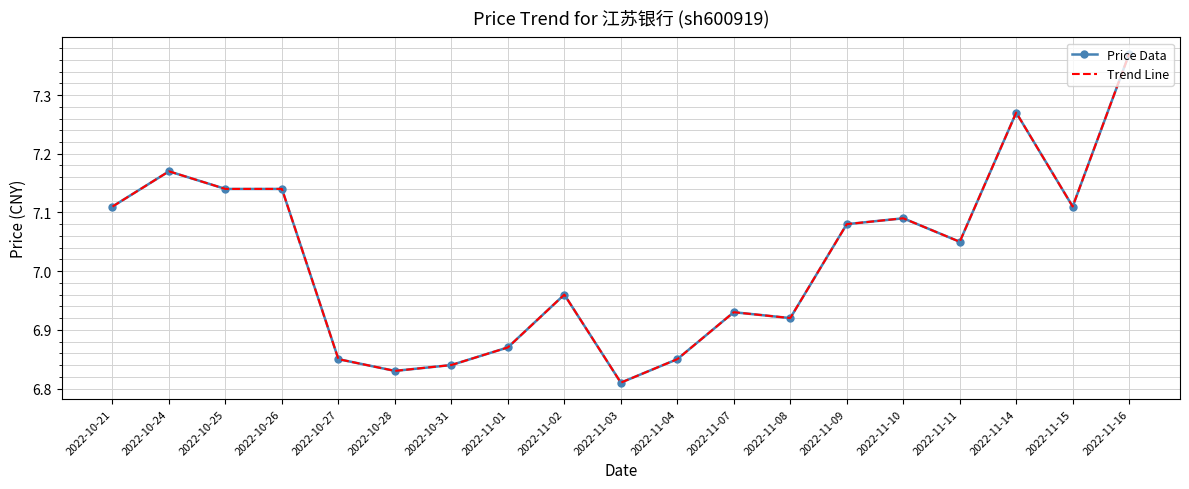

Rank the series by their maximum value, from lowest to highest.

Price Data, Trend Line